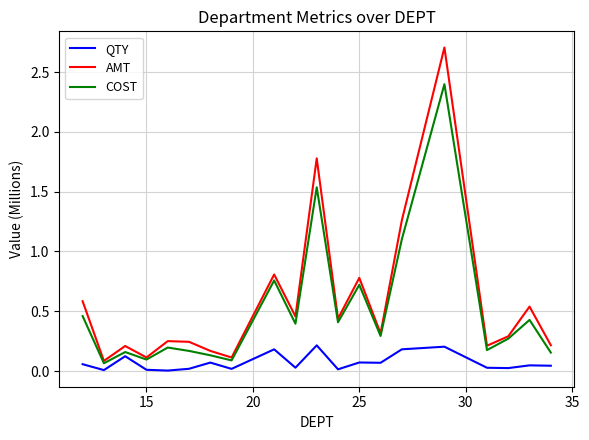

True or false: QTY has more than 1 points higher than both neighbors.

True